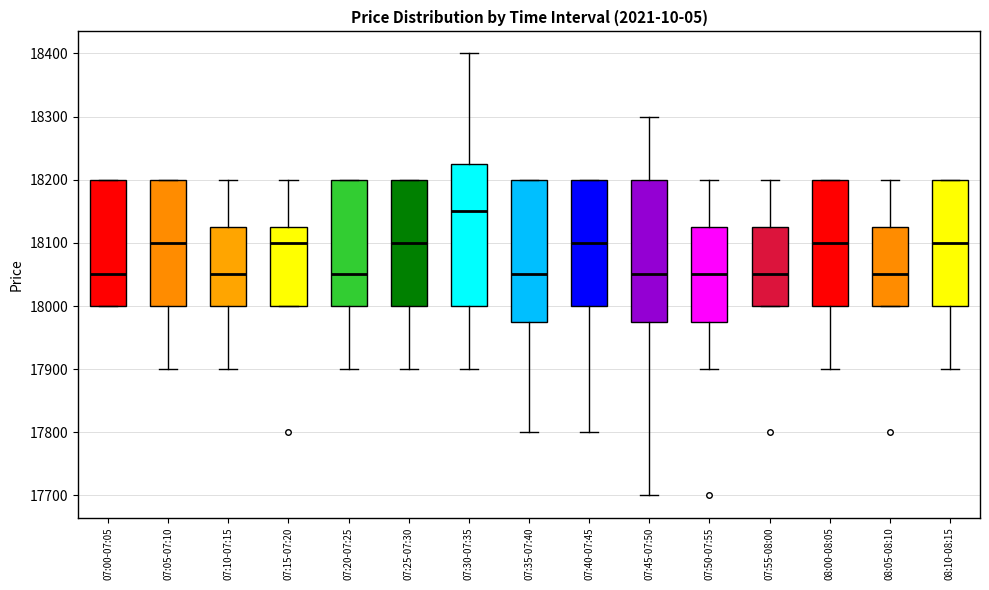

Reading left to right, read every box against the y-axis: the position of its median line, the range the box covers, and the ends of its whiskers. The values are not printed on the chart, so give them approximately, as read against the axis.

07:00-07:05: median 18050, box 18000 to 18200, whiskers 18000 to 18200
07:05-07:10: median 18100, box 18000 to 18200, whiskers 17900 to 18200
07:10-07:15: median 18050, box 18000 to 18130, whiskers 17900 to 18200
07:15-07:20: median 18100, box 18000 to 18130, whiskers 18000 to 18200
07:20-07:25: median 18050, box 18000 to 18200, whiskers 17900 to 18200
07:25-07:30: median 18100, box 18000 to 18200, whiskers 17900 to 18200
07:30-07:35: median 18150, box 18000 to 18230, whiskers 17900 to 18400
07:35-07:40: median 18050, box 17980 to 18200, whiskers 17800 to 18200
07:40-07:45: median 18100, box 18000 to 18200, whiskers 17800 to 18200
07:45-07:50: median 18050, box 17980 to 18200, whiskers 17700 to 18300
07:50-07:55: median 18050, box 17980 to 18130, whiskers 17900 to 18200
07:55-08:00: median 18050, box 18000 to 18130, whiskers 18000 to 18200
08:00-08:05: median 18100, box 18000 to 18200, whiskers 17900 to 18200
08:05-08:10: median 18050, box 18000 to 18130, whiskers 18000 to 18200
08:10-08:15: median 18100, box 18000 to 18200, whiskers 17900 to 18200